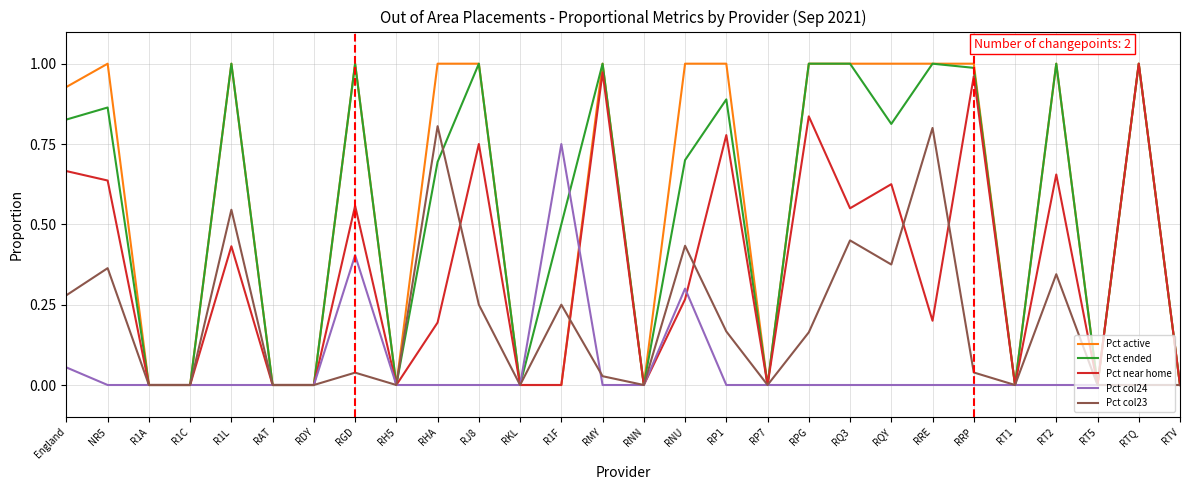

True or false: Pct active has a value of 0.4 at R1L.

False